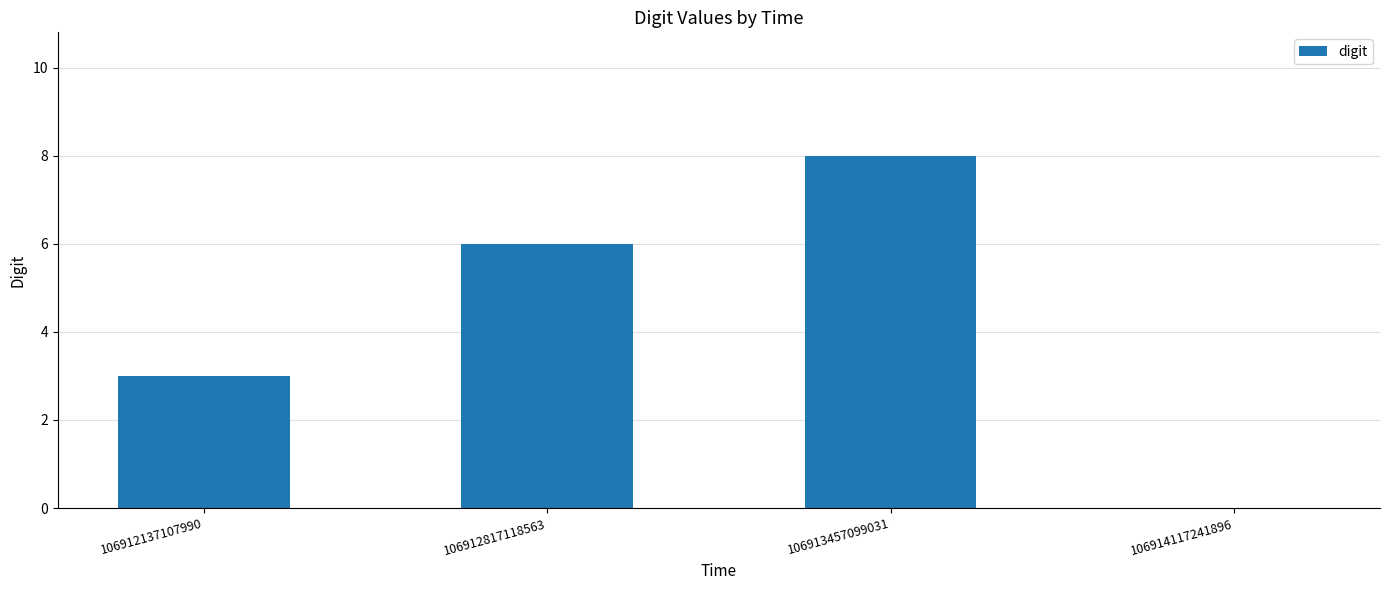

What is the greatest value displayed?

8